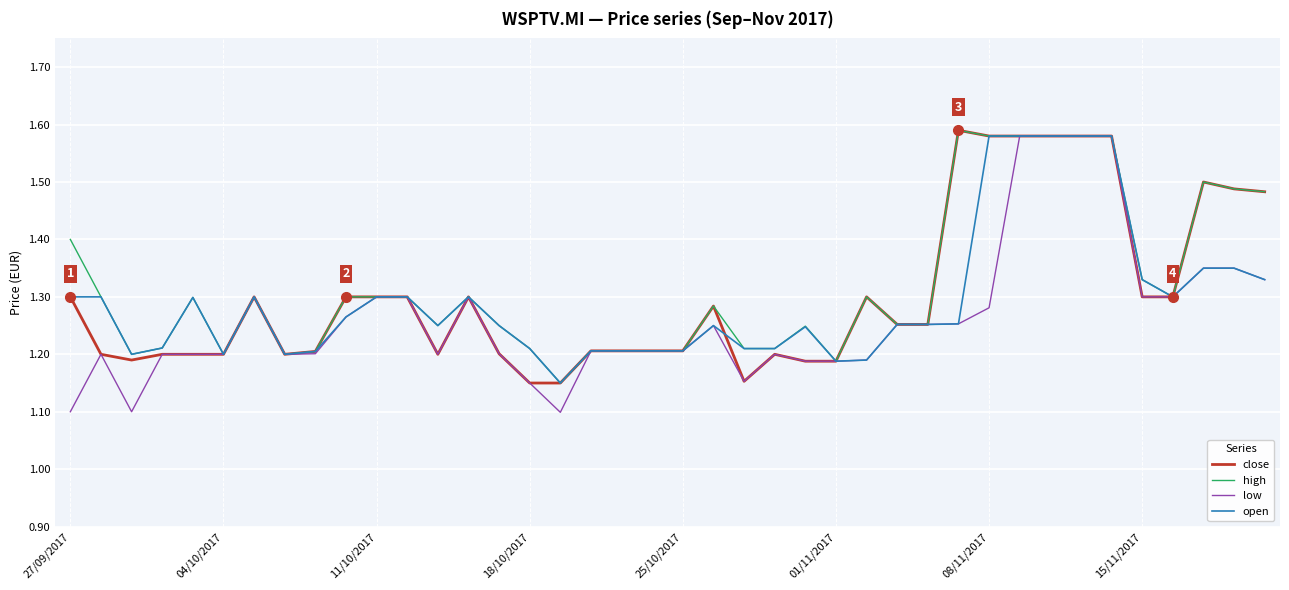

Which series has the largest range (max minus min)?

low